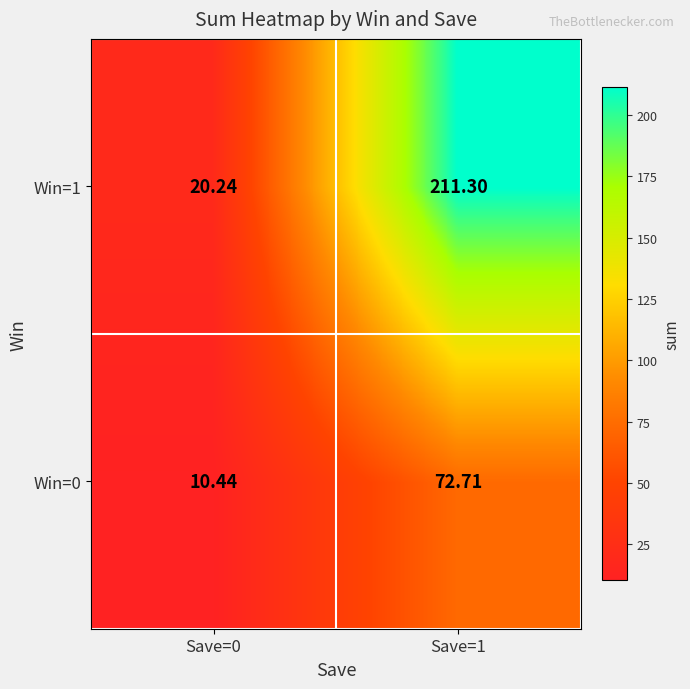

How many data points in Win=0 are above 72?

1